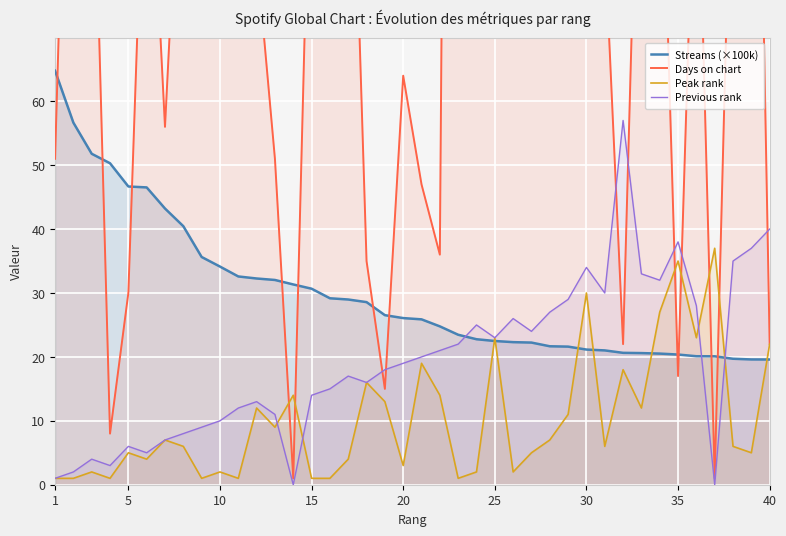

What are all the series names shown in the legend?

Streams (×100k), Days on chart, Peak rank, Previous rank